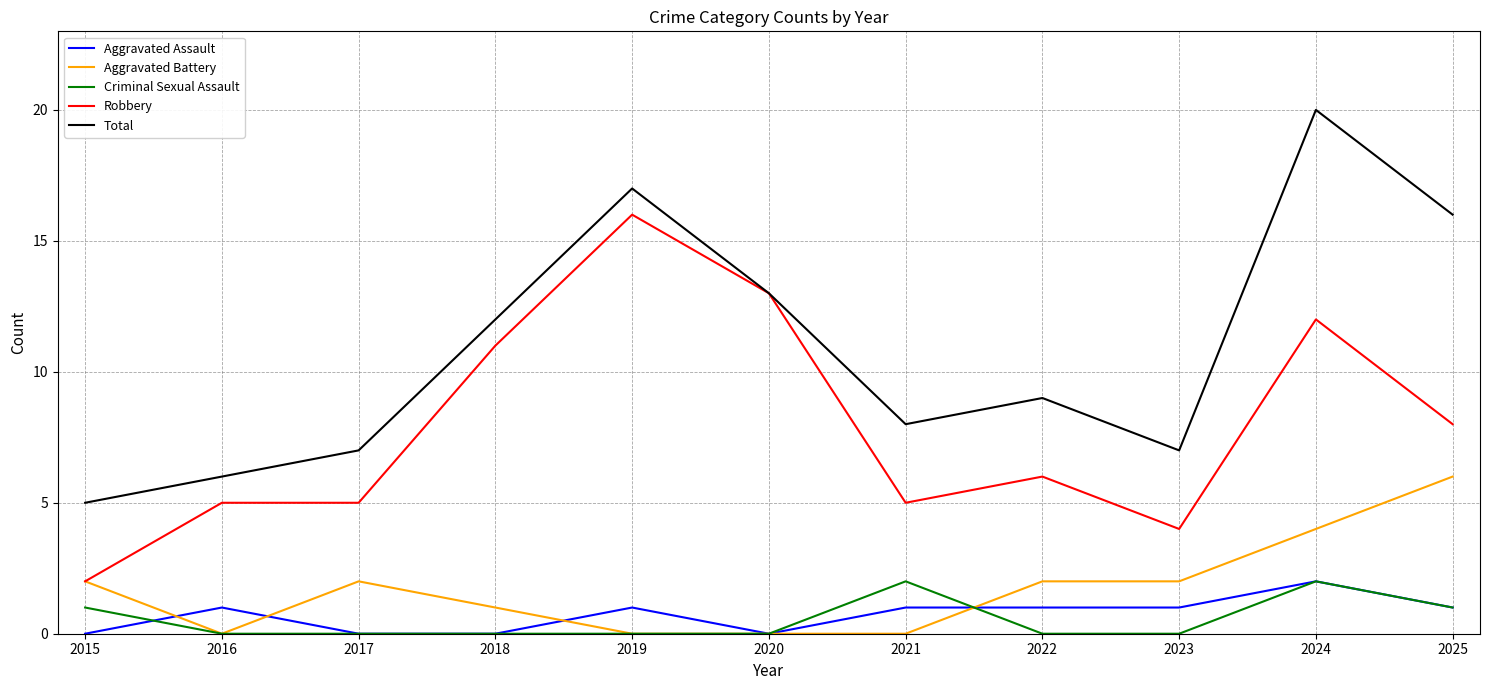

The Criminal Sexual Assault series shows 0 at 2016. True or false?

True